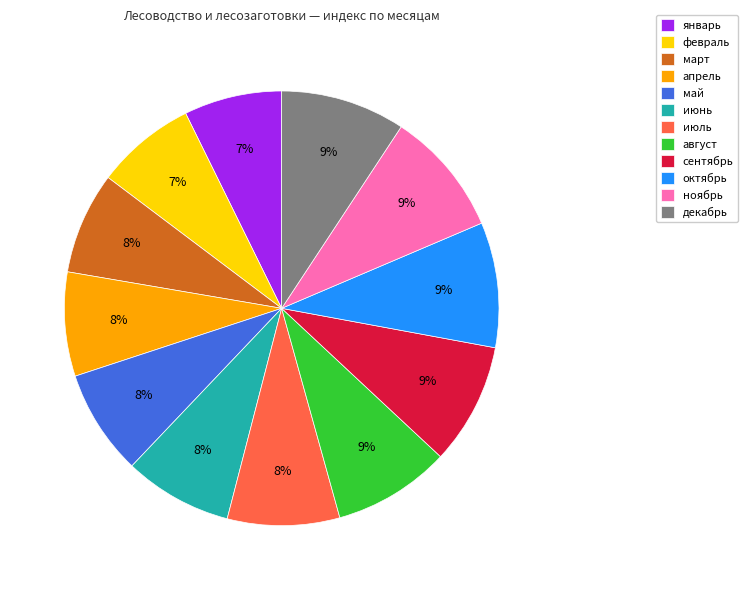

Do октябрь and июнь together represent more than half of the pie?

No